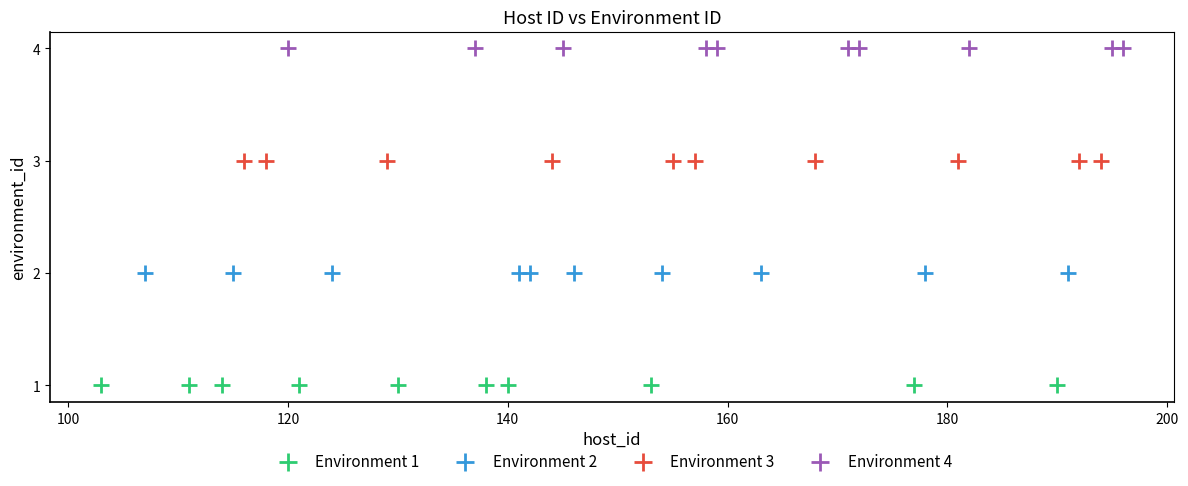

Which series reaches the maximum Y coordinate?

Environment 4